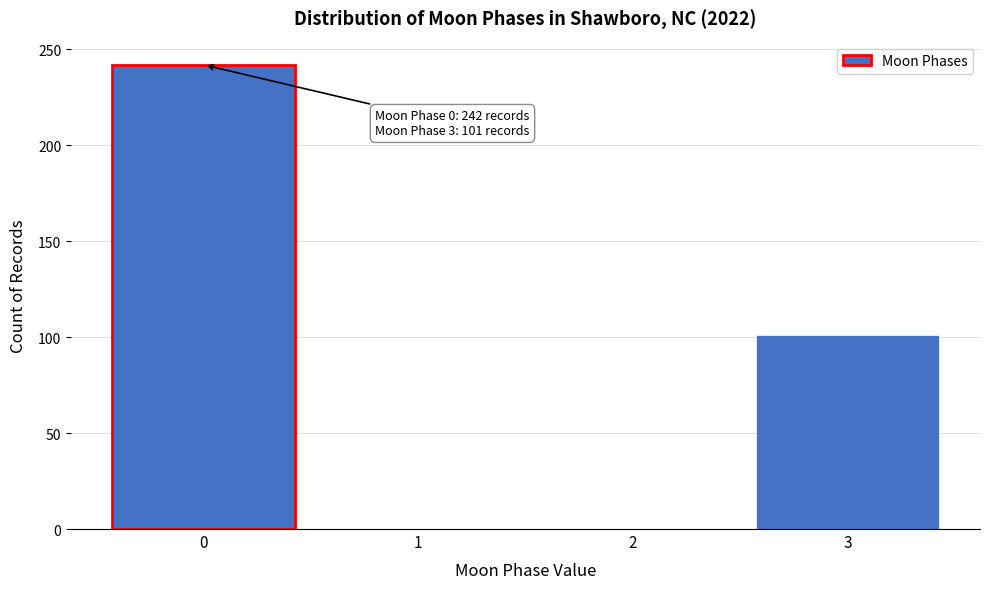

Which range on the x-axis has the tallest bar?

-0.5 to 0.5